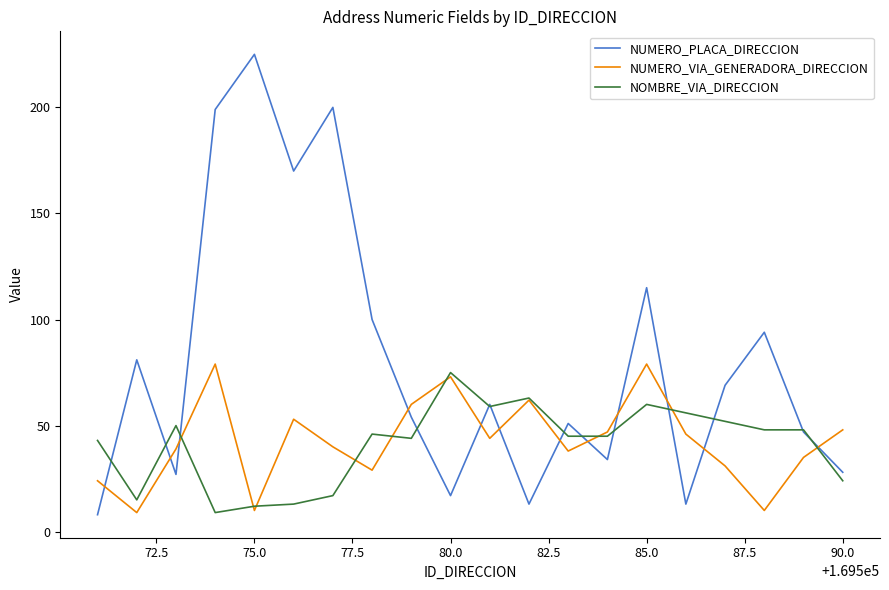

Does the chart display data point markers on the line(s)?

No